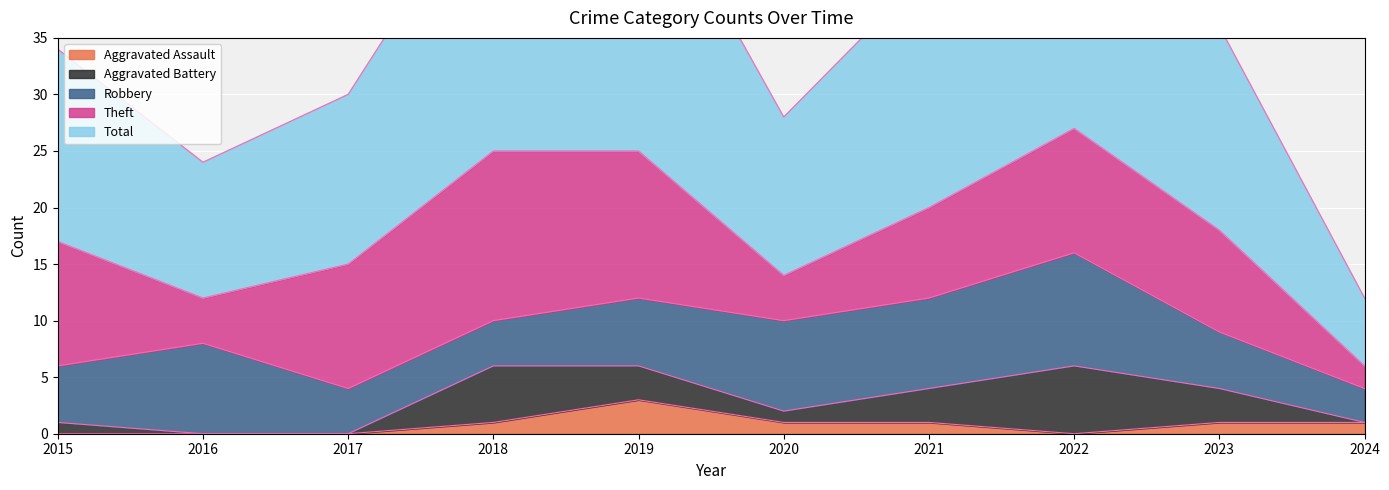

Reading right to left, list all the values displayed in this chart.

Aggravated Assault: 1	1	0	1	1	3	1	0	0	0
Aggravated Battery: 0	3	6	3	1	3	5	0	0	1
Robbery: 3	5	10	8	8	6	4	4	8	5
Theft: 2	9	11	8	4	13	15	11	4	11
Total: 6	18	28	21	14	26	25	15	12	17